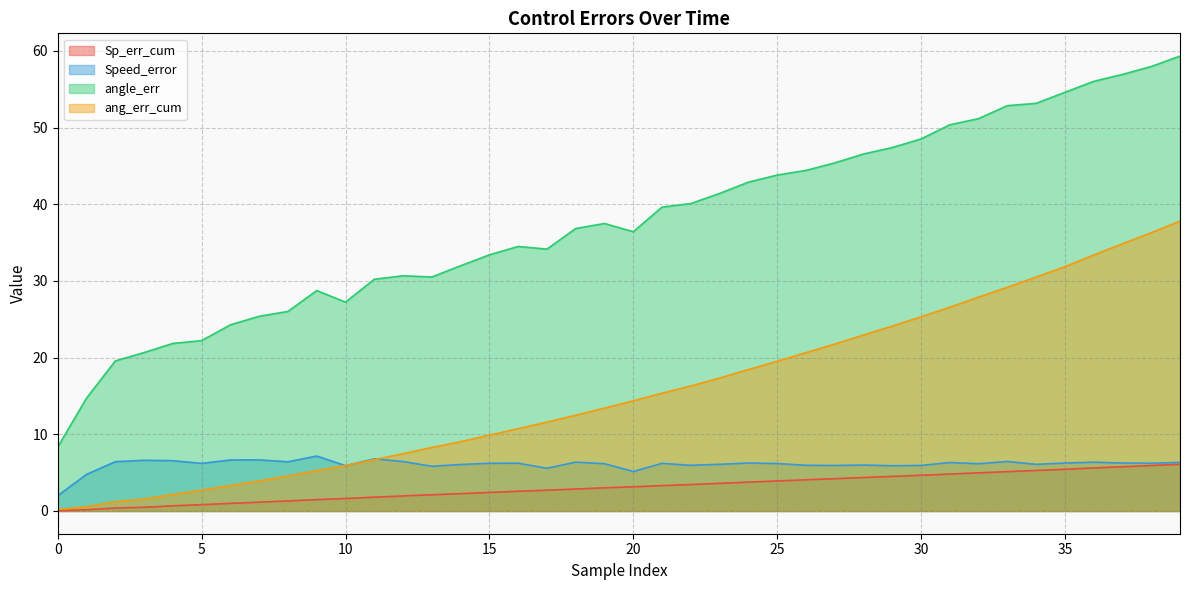

Which series has the widest spread of values?

angle_err